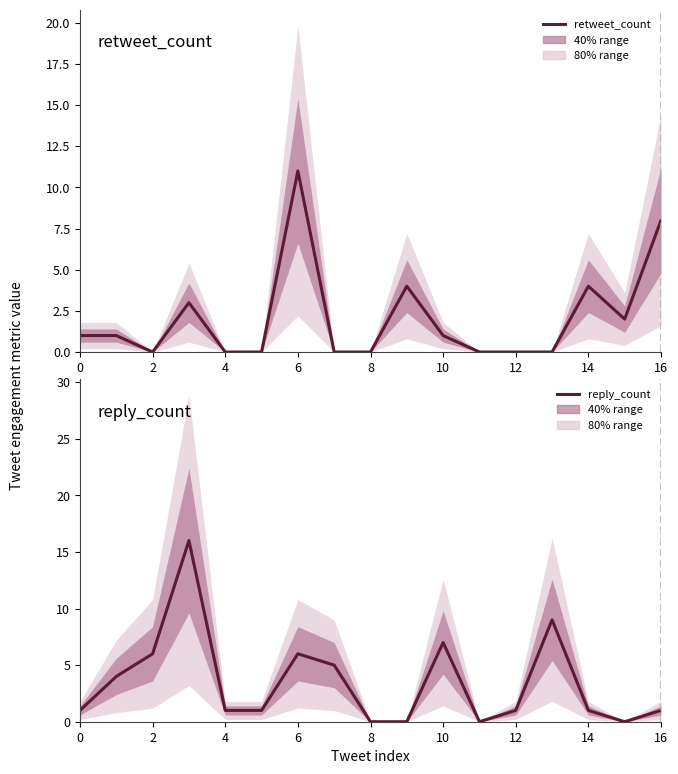

How many positive values does the retweet_count series have?

9